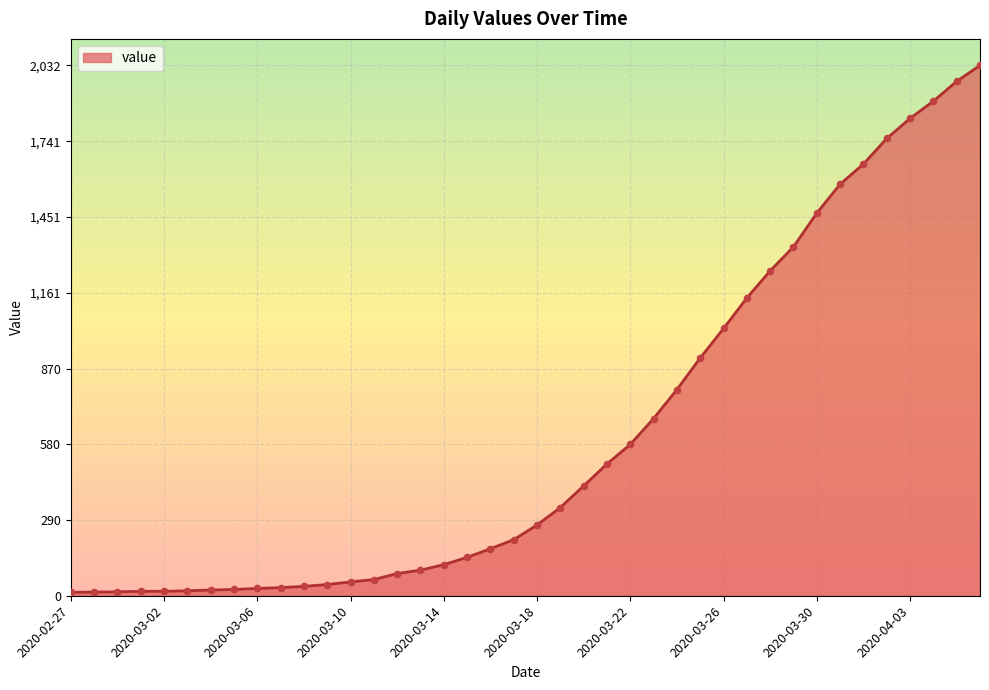

What is the greatest value displayed?

2032